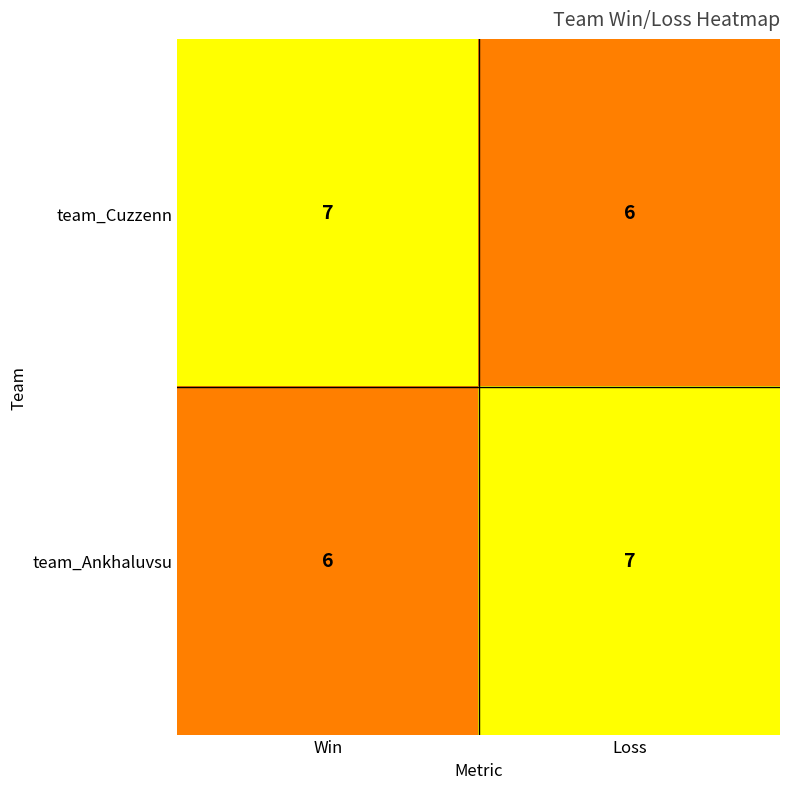

Which category has the highest value in the team_Ankhaluvsu series?

Loss